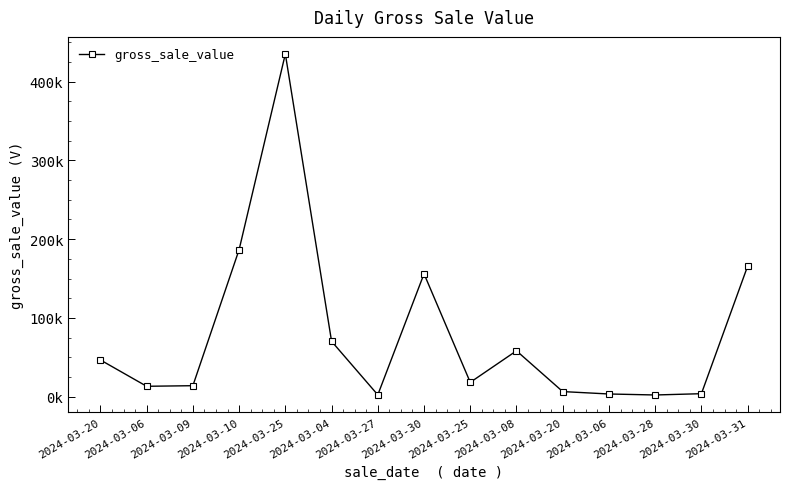

What is the minimum value shown in the chart?

2160